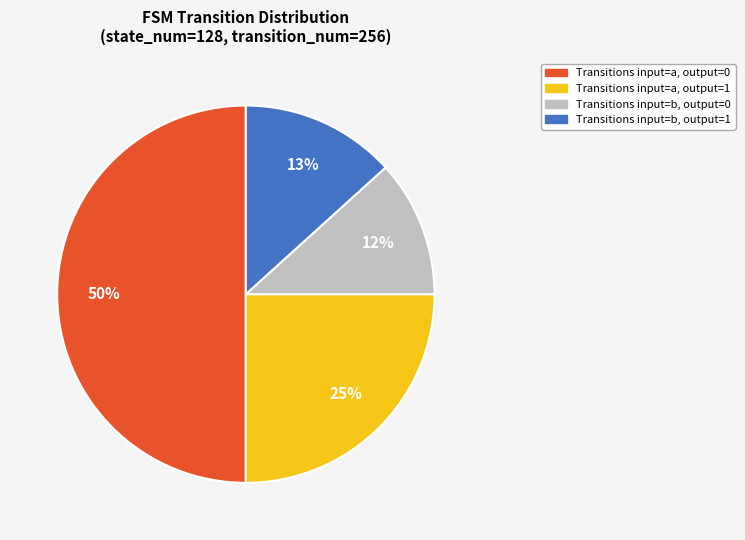

What is the ratio of the value at Transitions input=b, output=1 to the value at Transitions input=a, output=1?

0.5